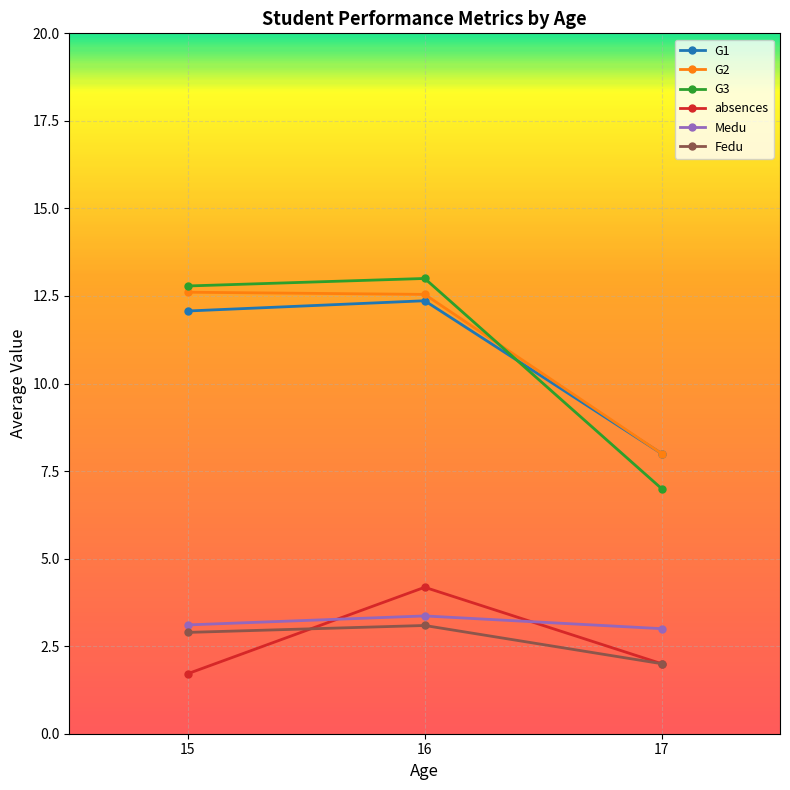

How many series are shown in this chart?

6